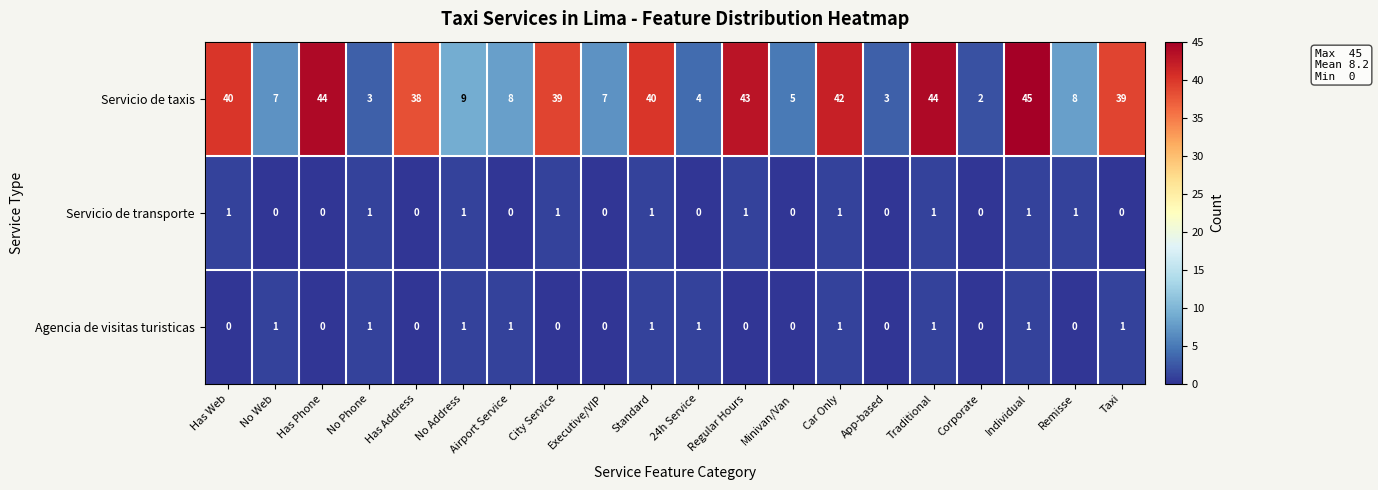

At which label does Servicio de taxis first exceed 38?

Has Web